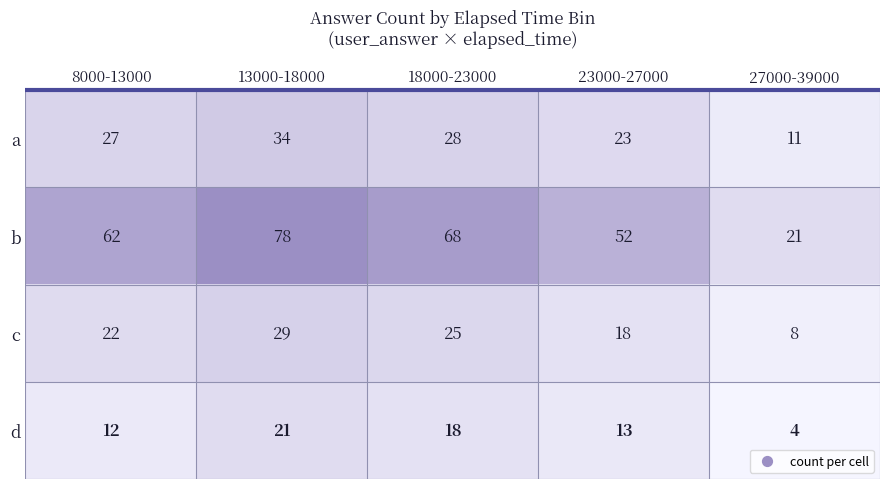

What is the minimum value for b?

21